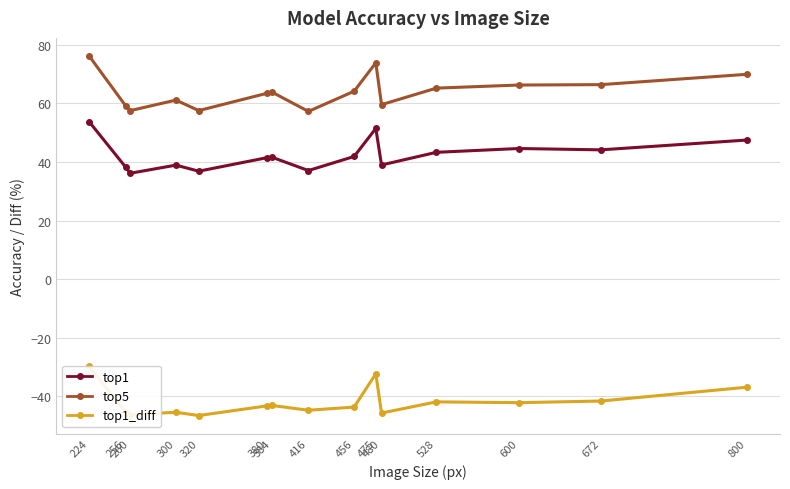

Which series has the largest range (max minus min)?

top5